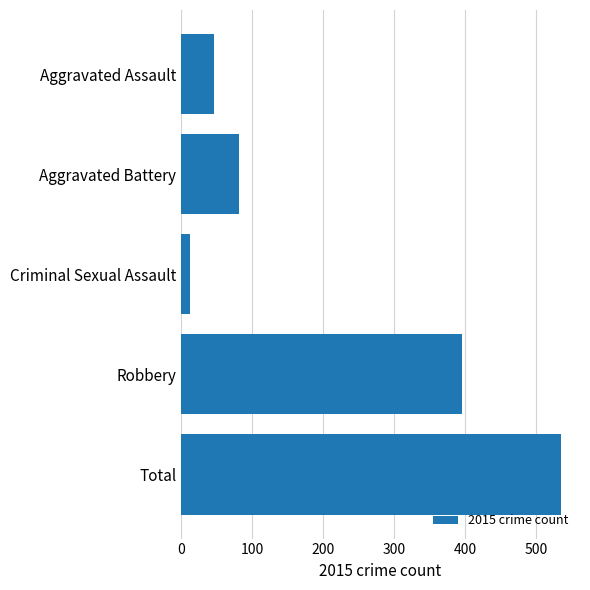

The value at Aggravated Battery is 17. True or false?

False